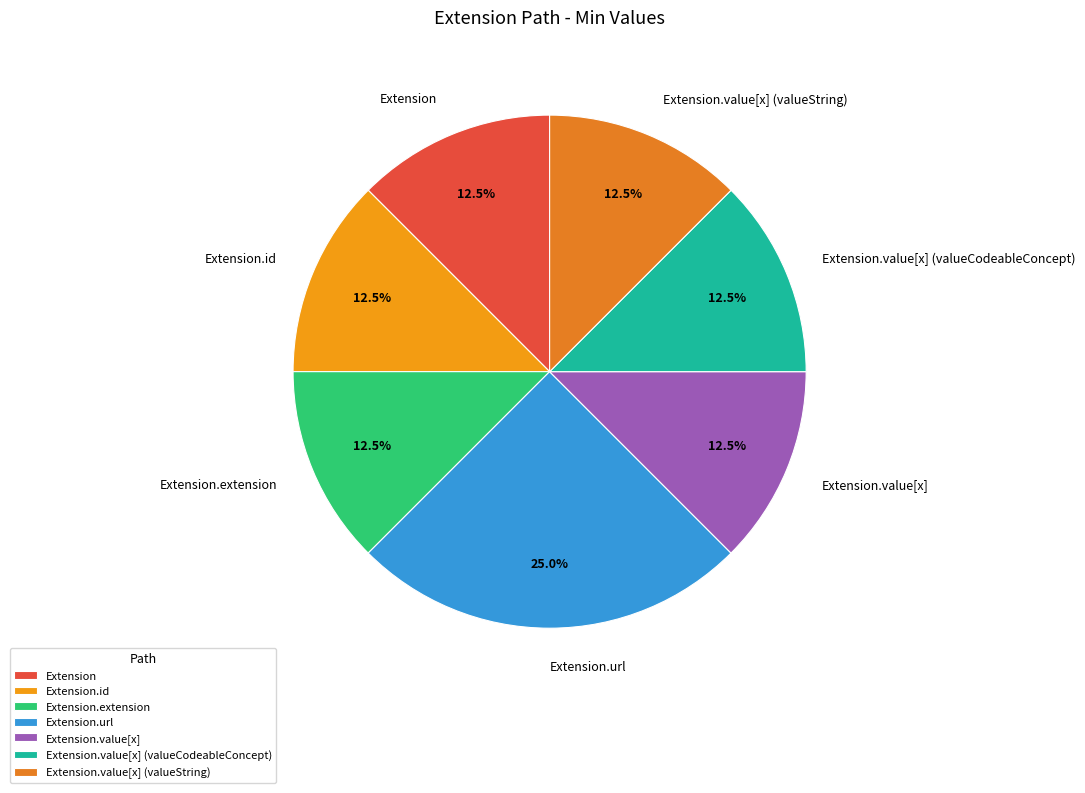

Which category has the biggest portion of the pie?

Extension.url